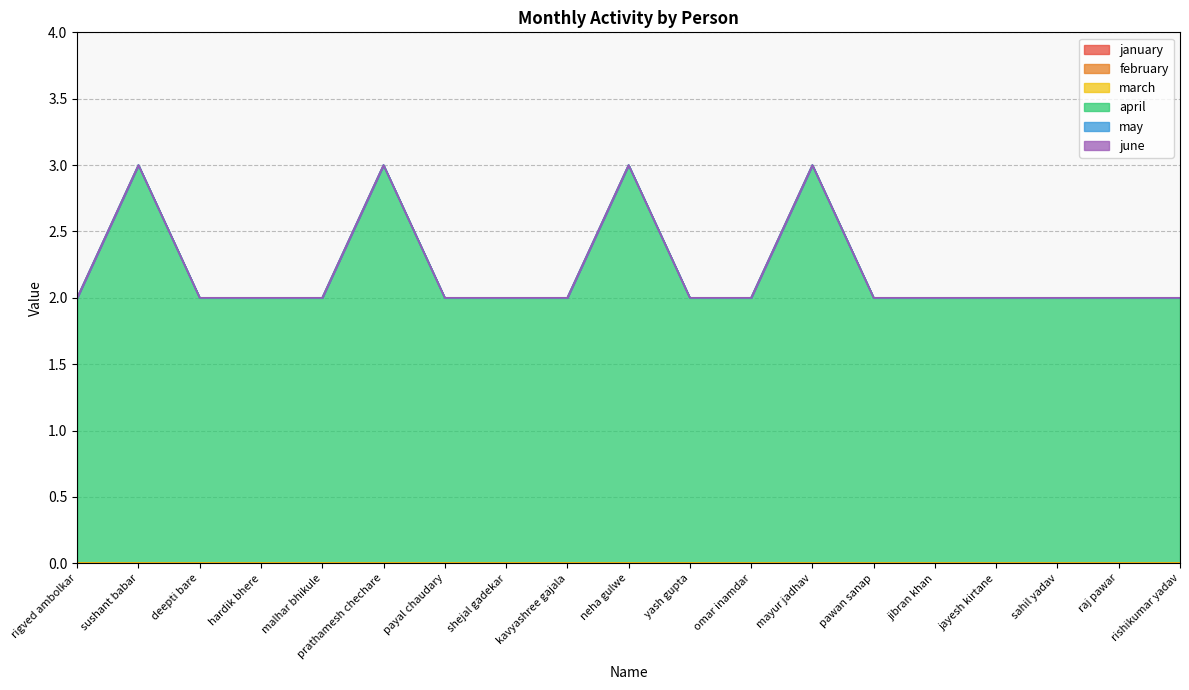

What is the difference between the maximum and minimum values in the april series?

1